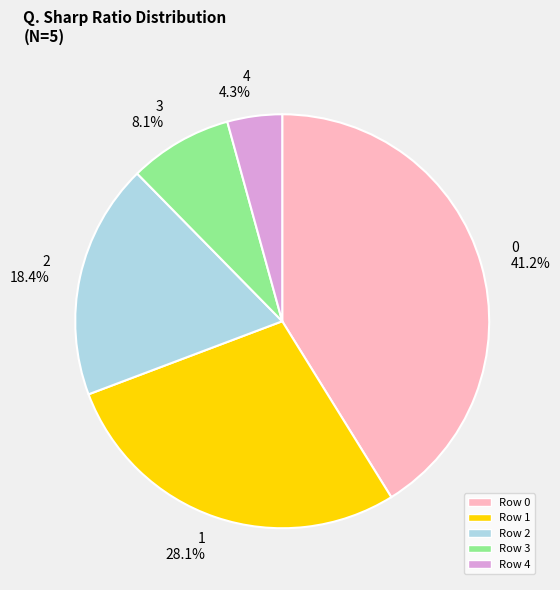

To the nearest percent, what is the difference between the largest and smallest slice percentages?

37%